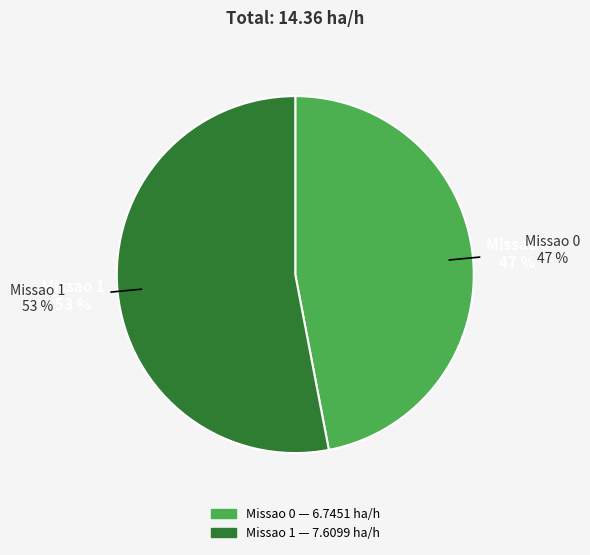

What percentage is the Missao 0 slice, to the nearest percent?

47%